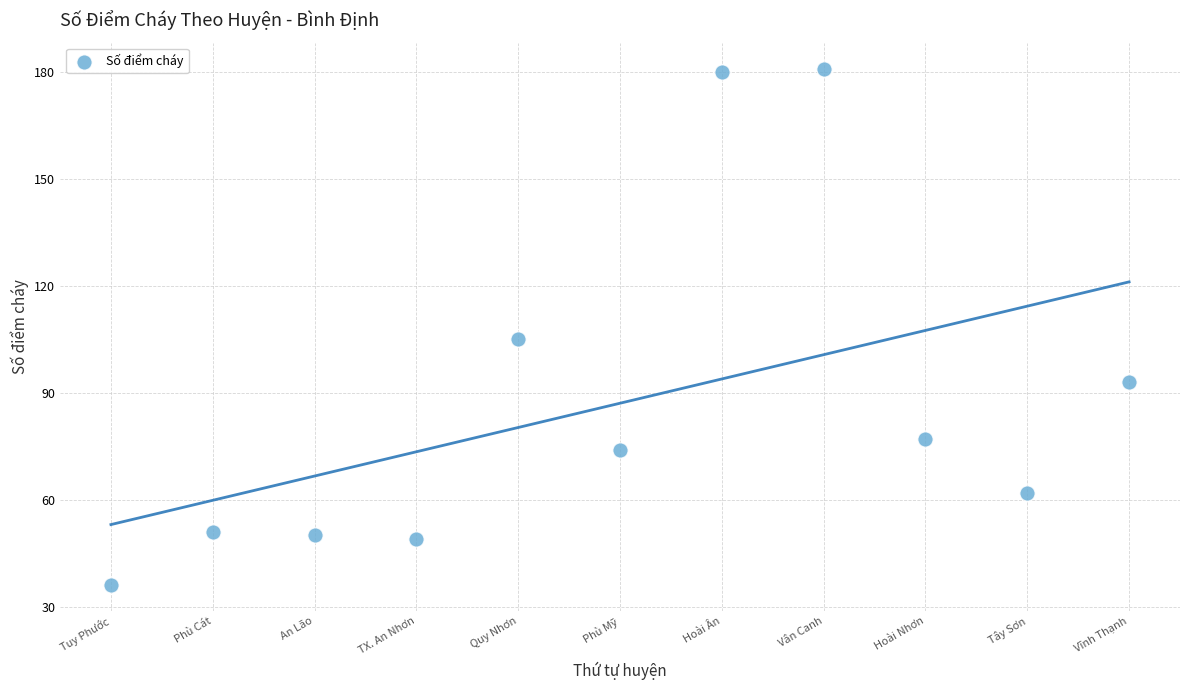

What Y value in the scatter plot is closest to 108?

105